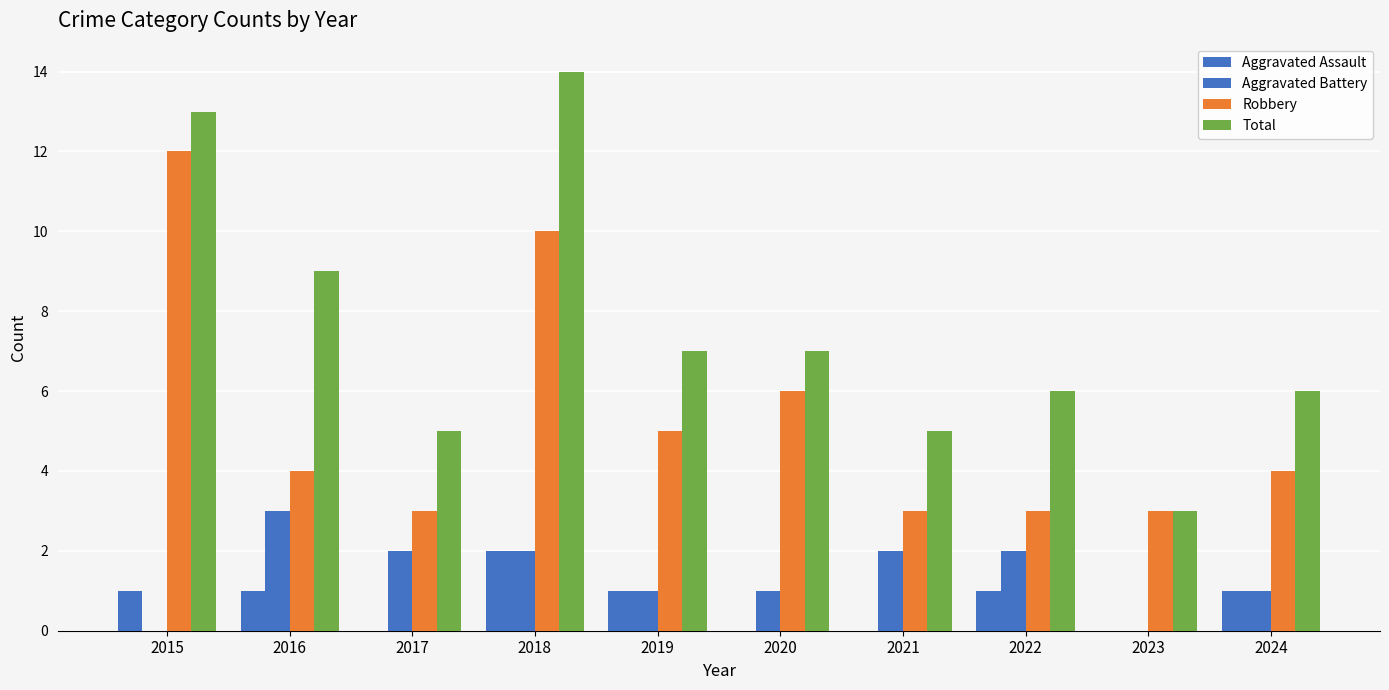

Count the number of categories in the chart.

10